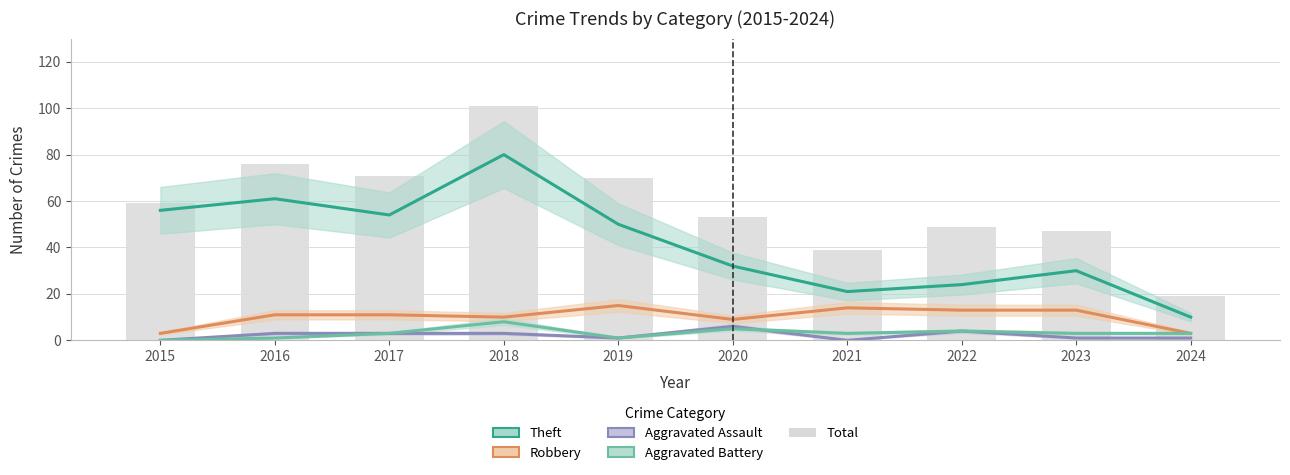

How many series are shown in this chart?

5